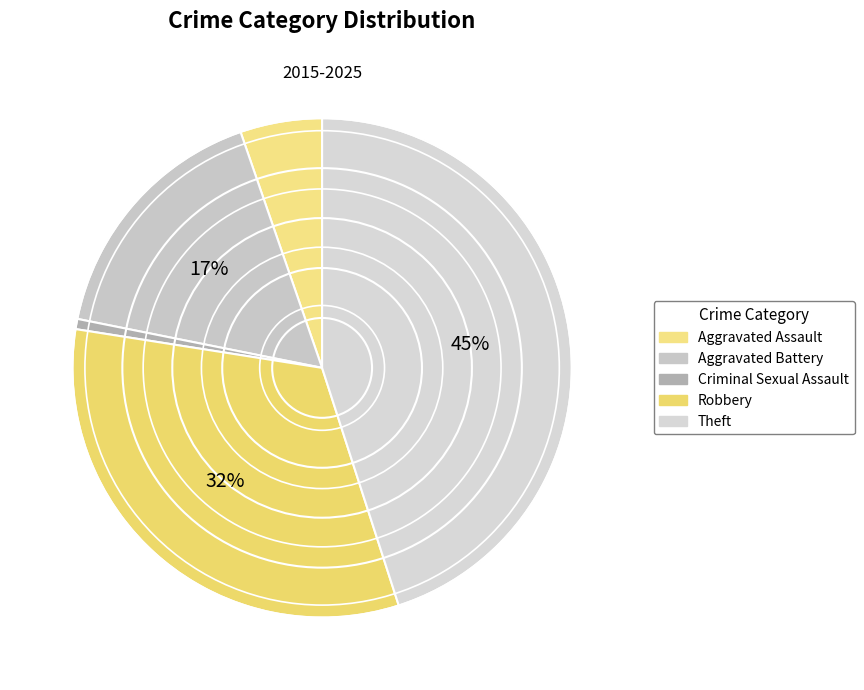

To the nearest percent, what is the difference between the largest and smallest slice percentages?

44%